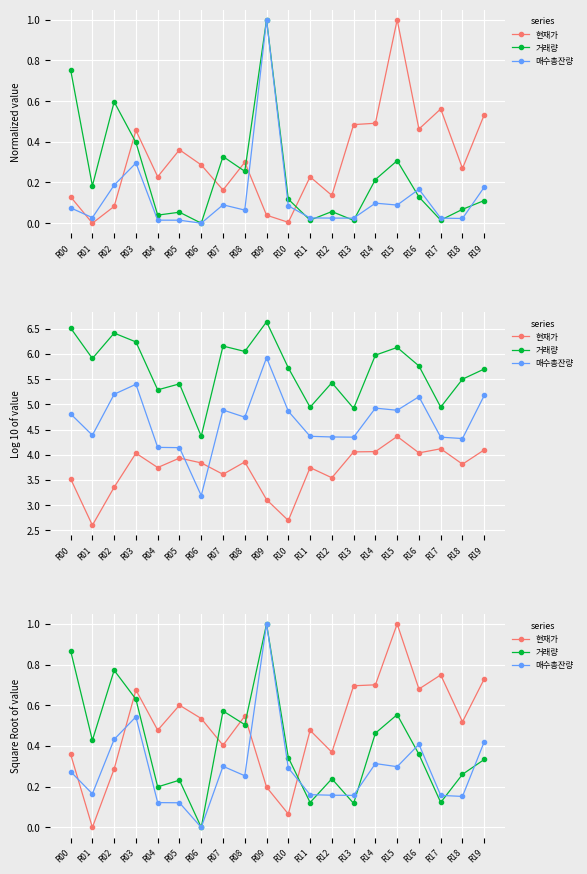

What is the spread (max minus min) of values at R09?

0.8